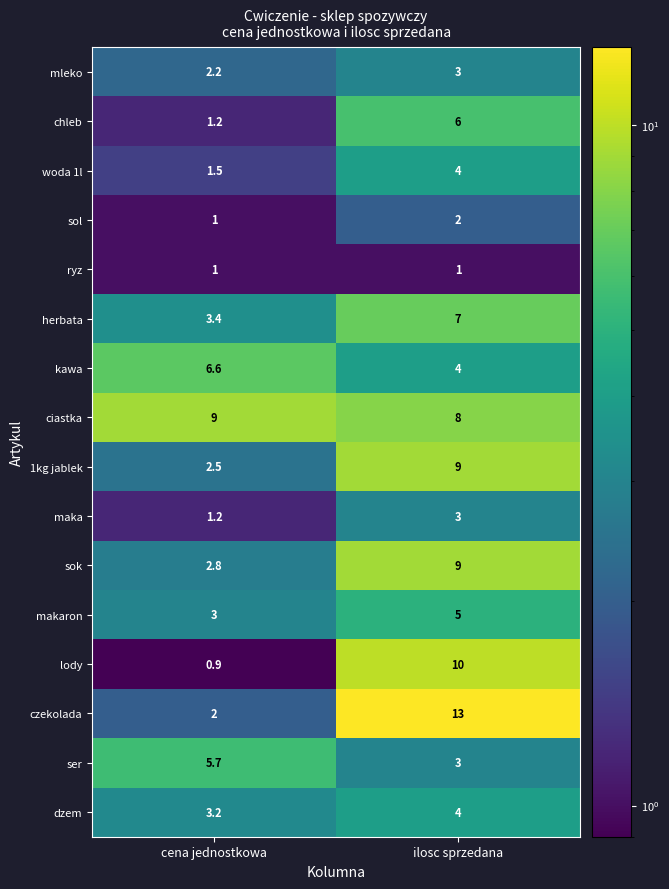

Rank the categories by kawa value from lowest to highest.

ilosc sprzedana, cena jednostkowa